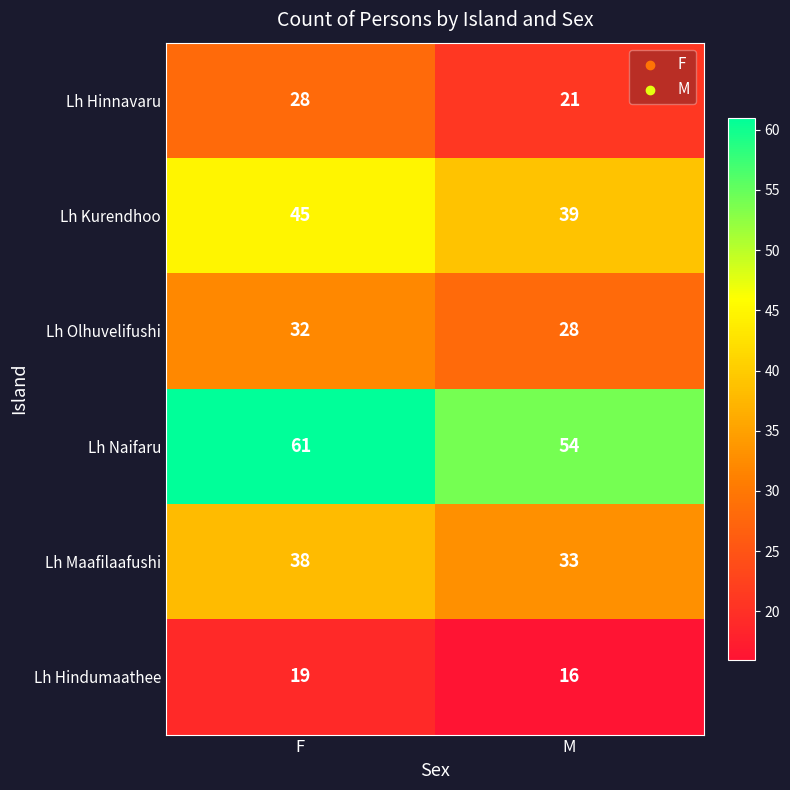

At which category is the sum across all series the highest?

F